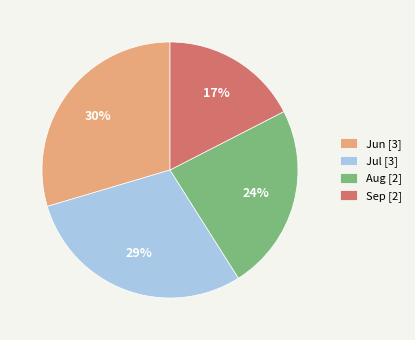

Count the number of slices in the pie.

4